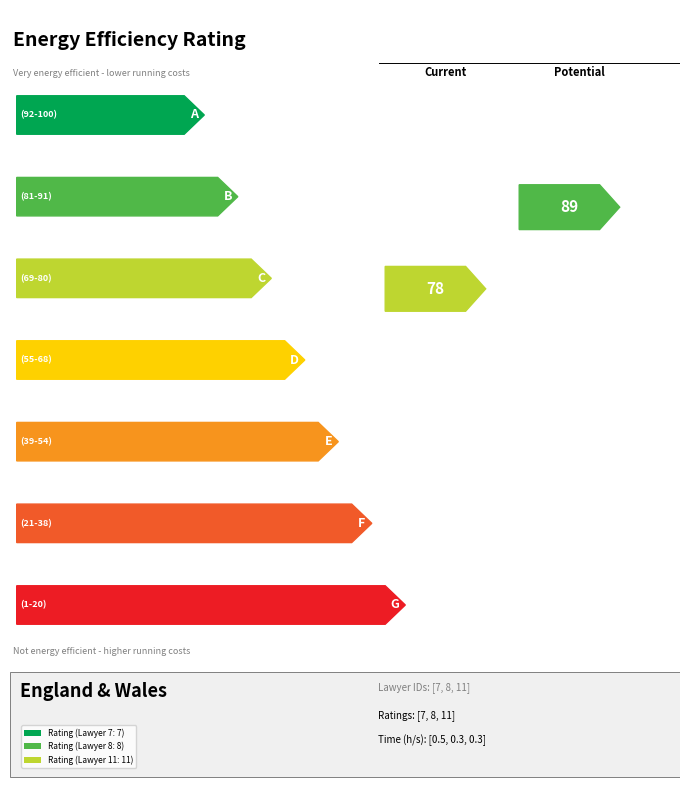

Reading left to right, transcribe all the data shown in this chart.

Rating: 7.0	8.0	11.0
Time (h/s): 0.5	0.3	0.3